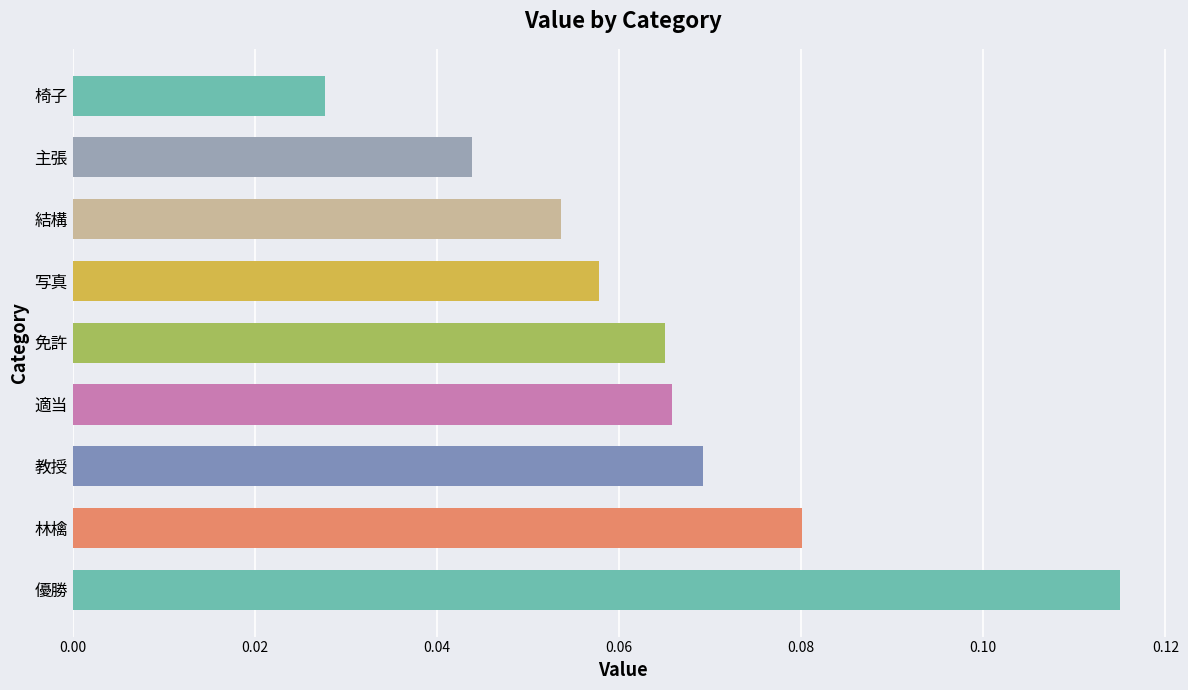

How many bars are there in total?

9